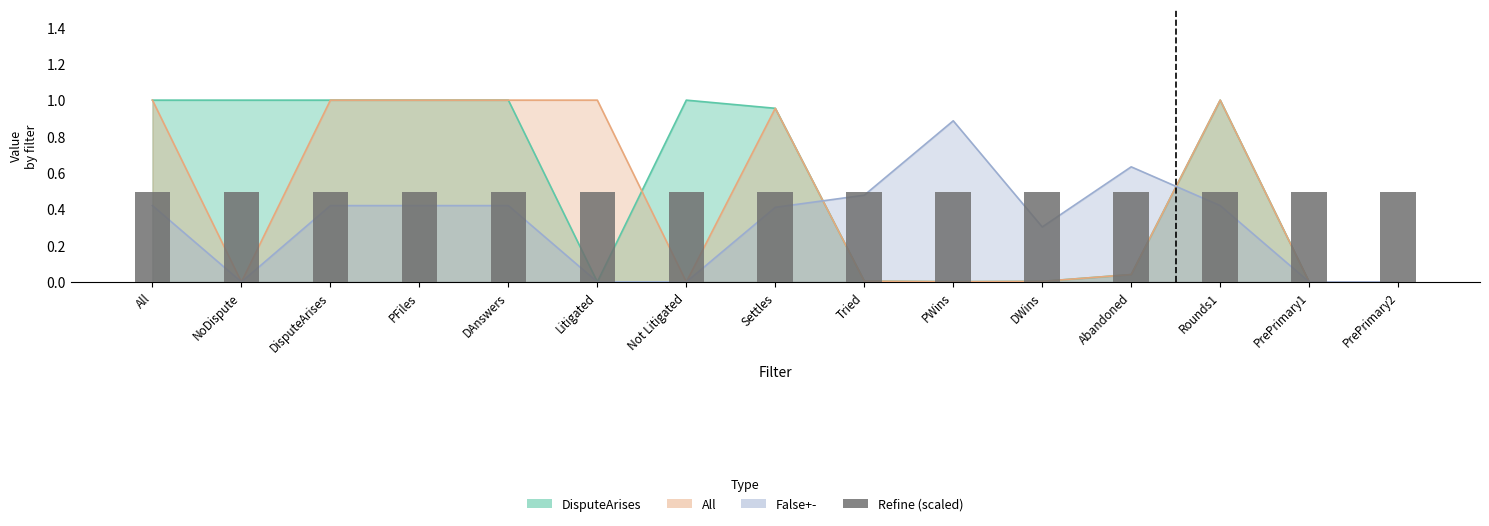

Which has a higher value, Tried or PrePrimary2?

Tried